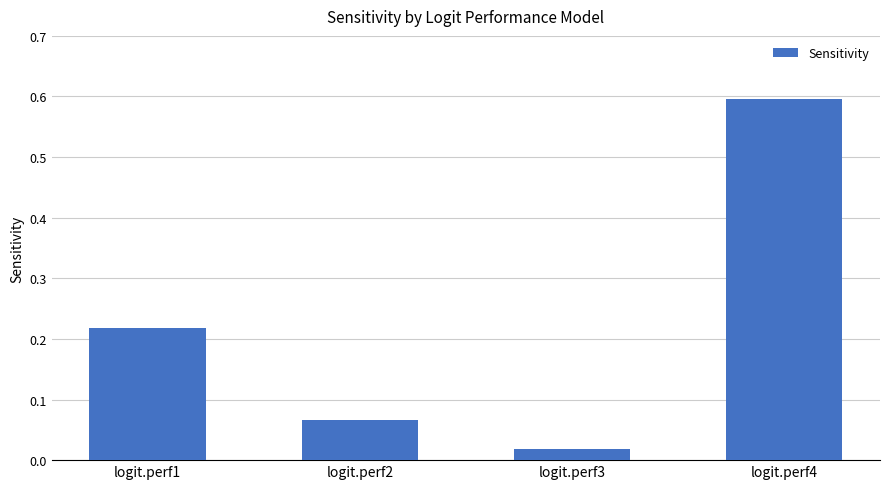

Which label corresponds to the largest value in the chart?

logit.perf4